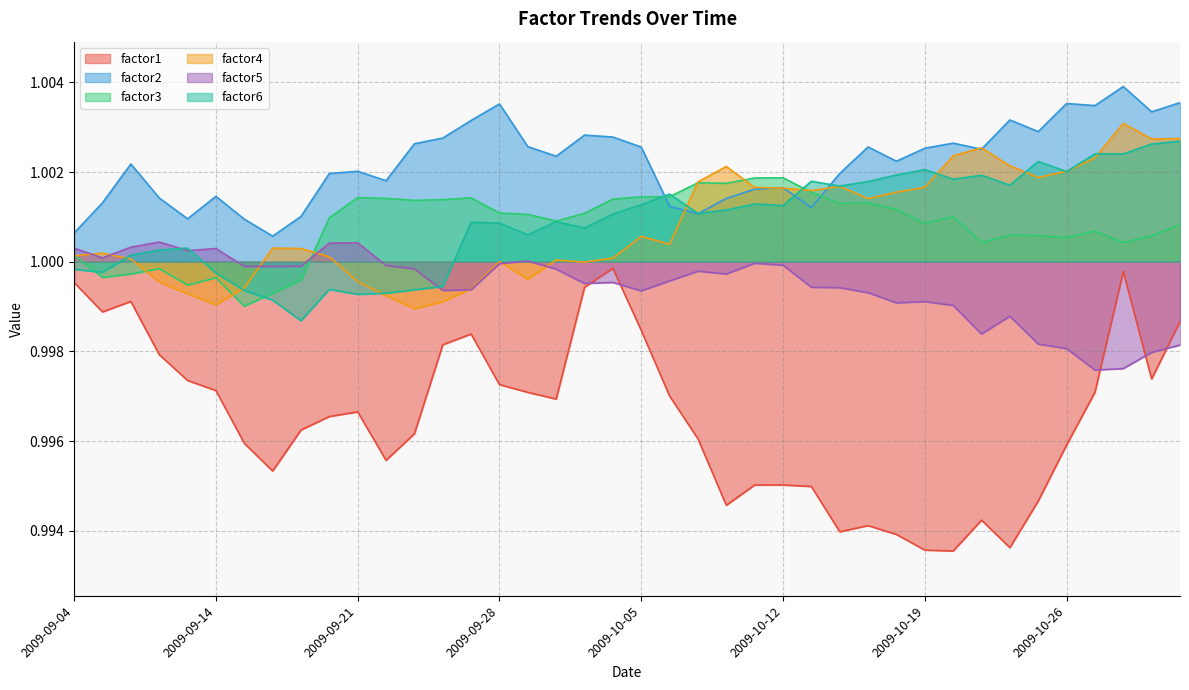

What is the value of the factor5 point at the 6th from the left?

1.0